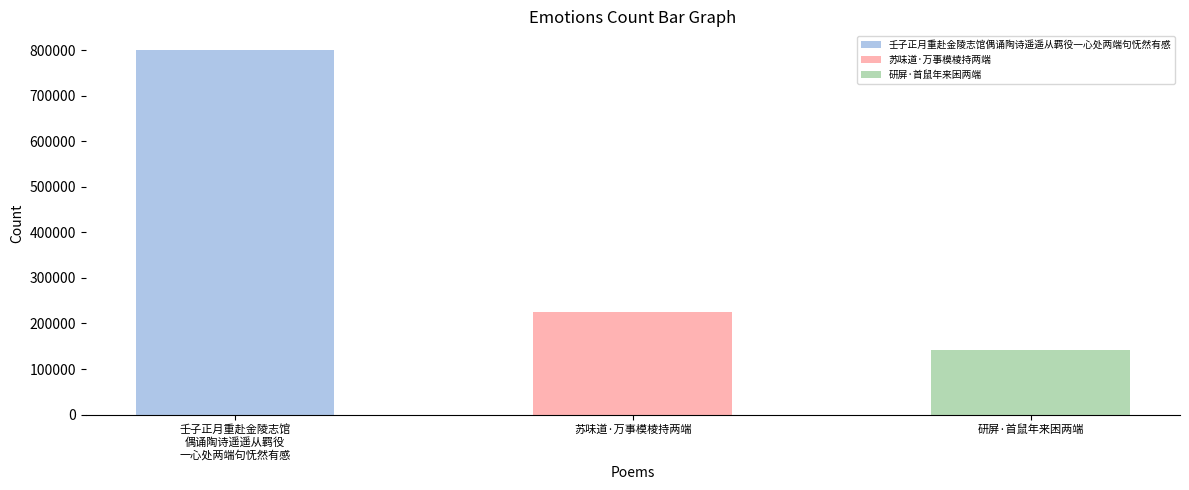

The chart shows a value of 142721 at 研屏·首鼠年来困两端. True or false?

True